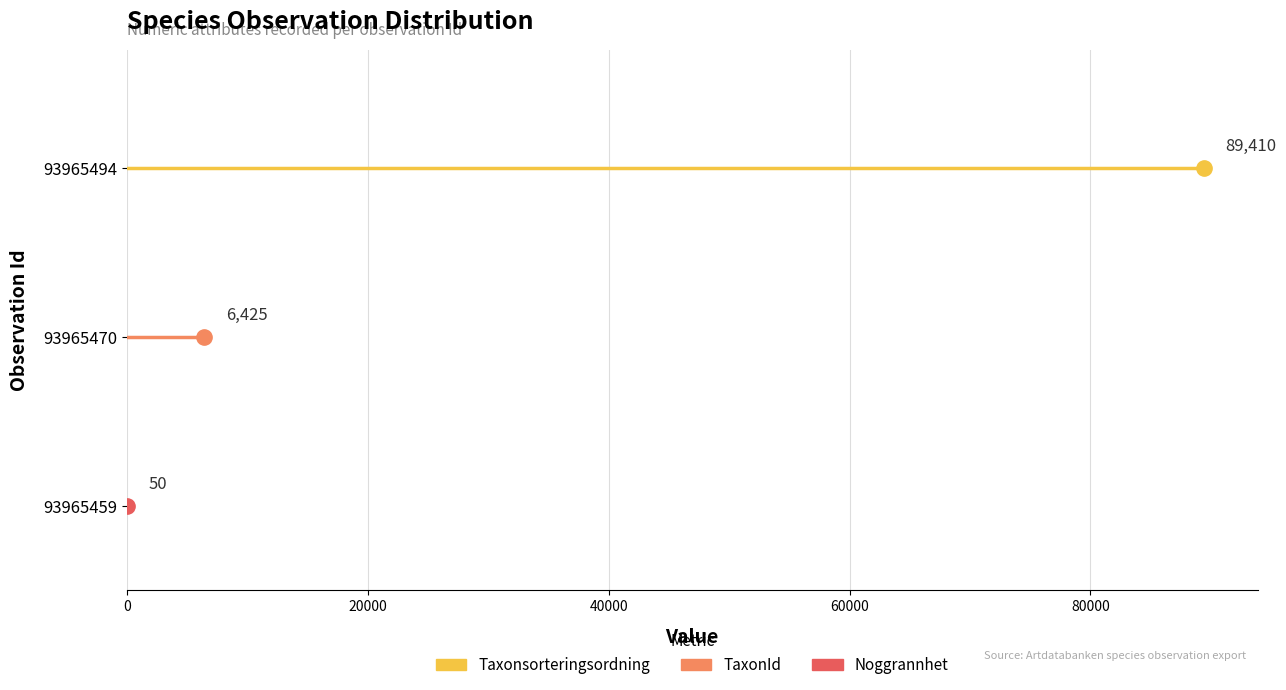

Which series has the largest range (max minus min)?

Taxonsorteringsordning